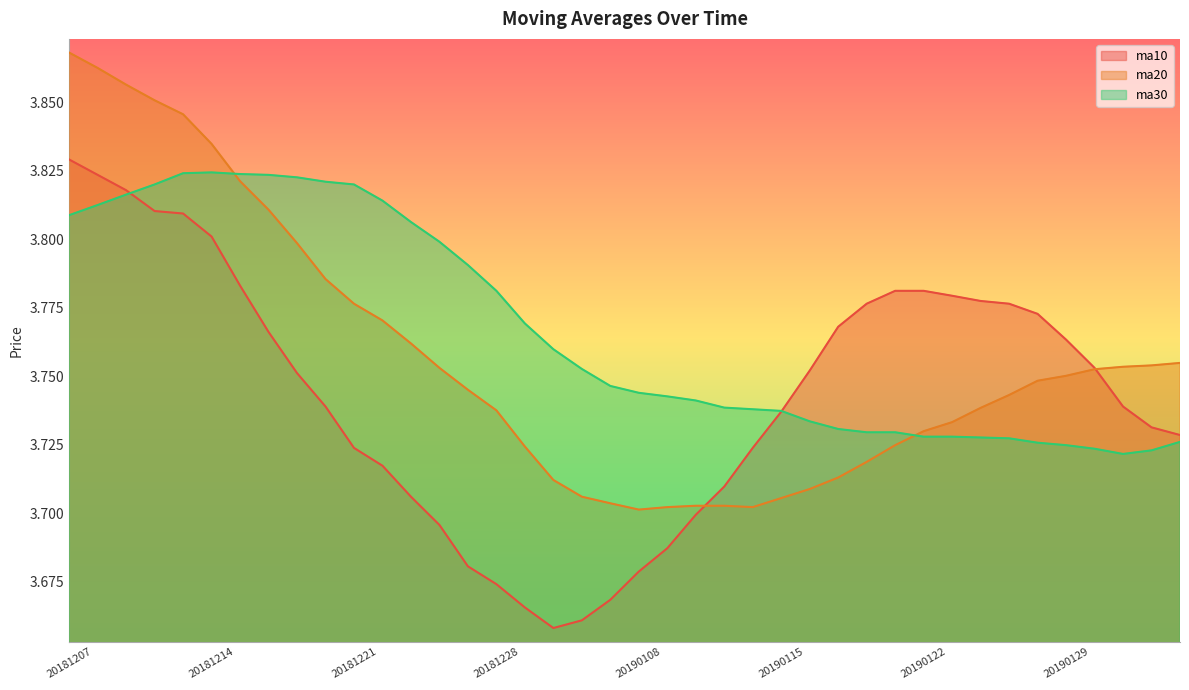

What is the total value across all series at 20181214?

11.5